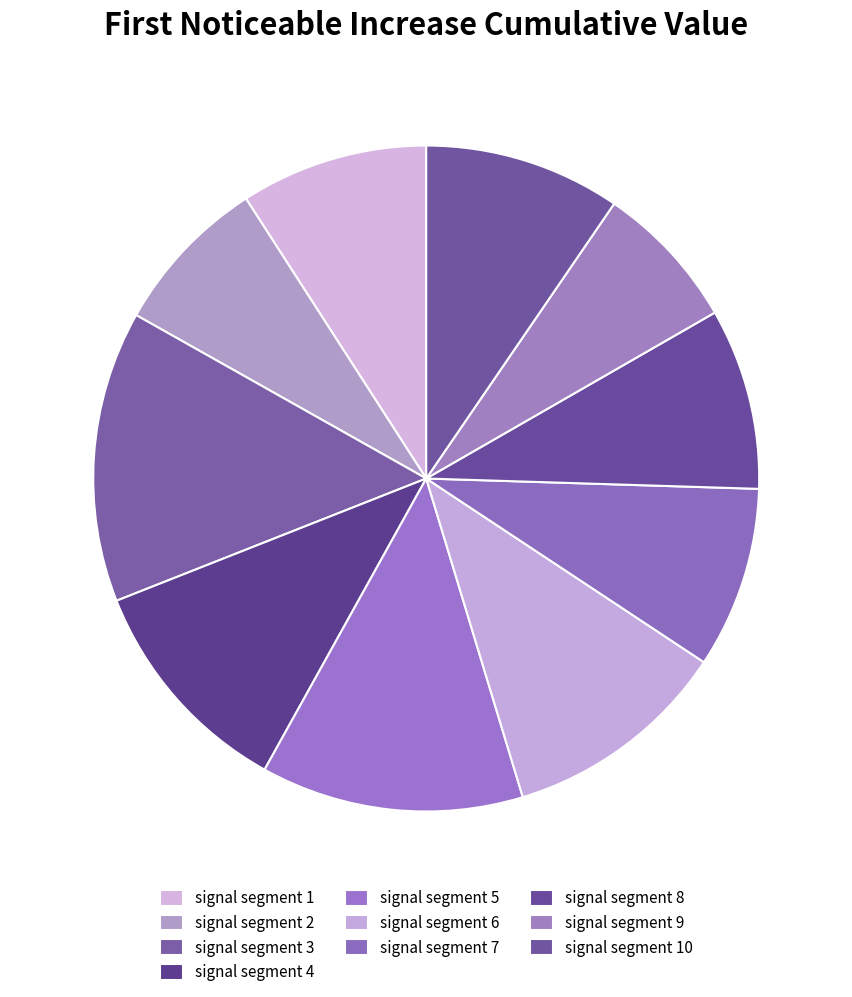

Between signal segment 6 and signal segment 1, which is larger?

signal segment 6